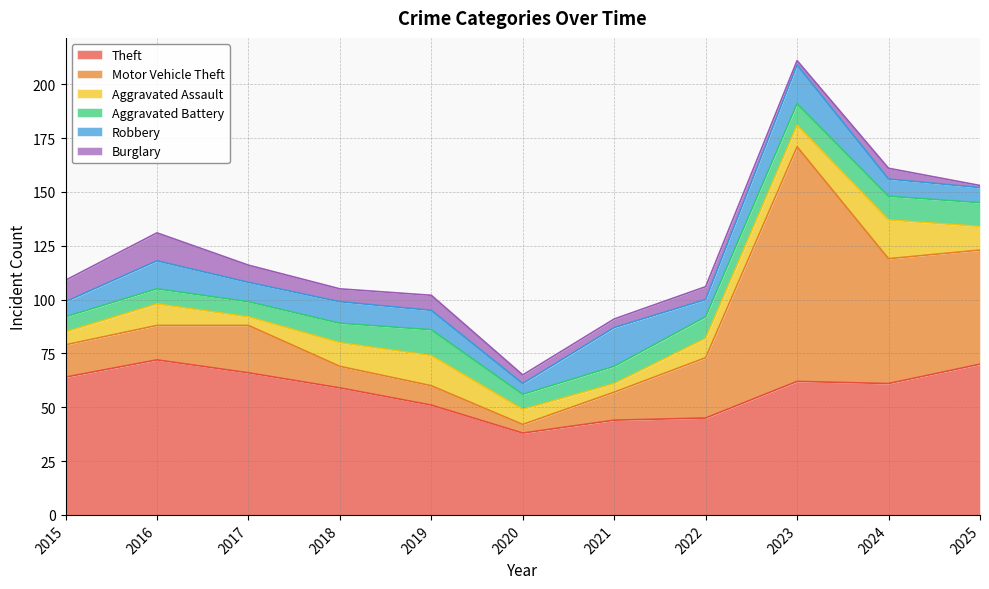

Where is Robbery nearest to the value 11?

2018